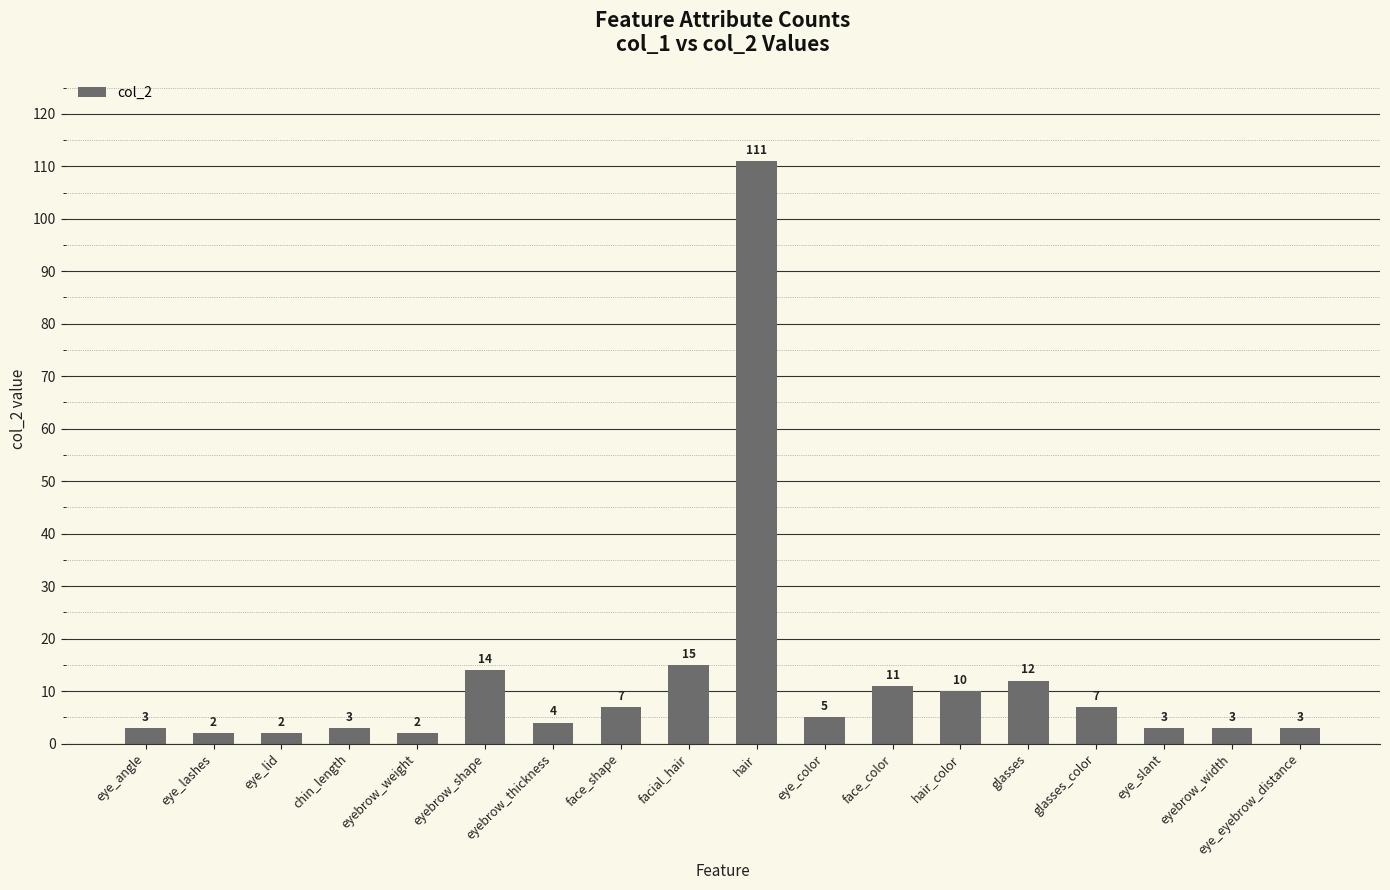

What is the label of the 10th bar from the left?

hair